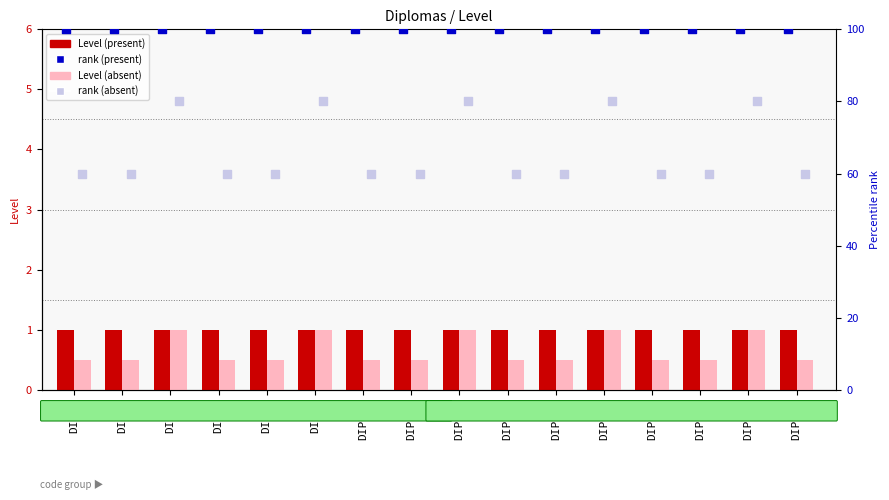

At which category is the sum across all series the highest?

DIP26